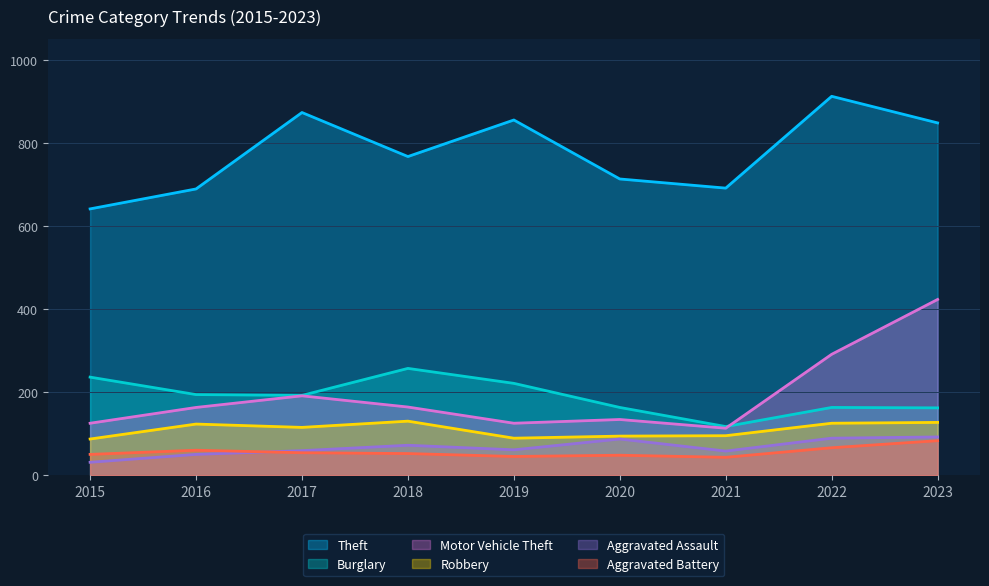

What are all the series names shown in the legend?

Theft, Burglary, Motor Vehicle Theft, Robbery, Aggravated Assault, Aggravated Battery